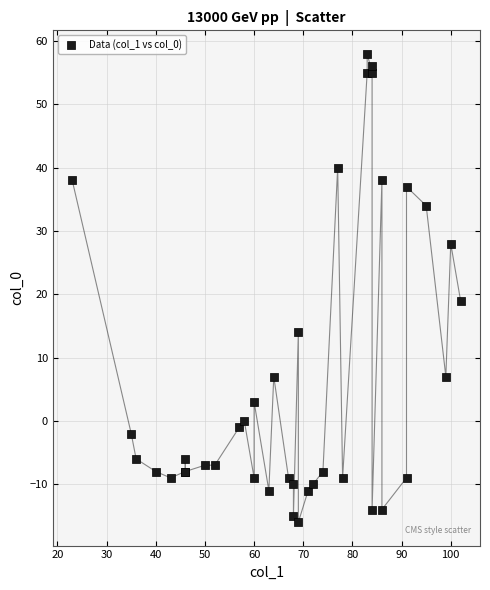

What Y value in the scatter plot is closest to 21?

19